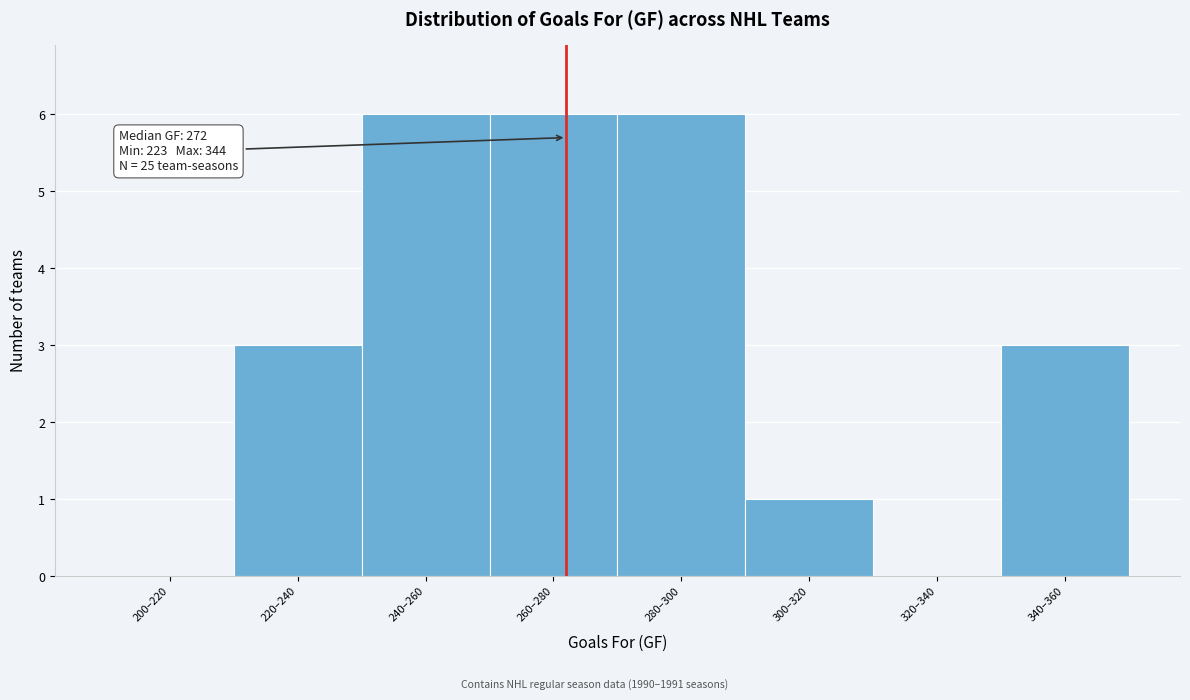

What is the maximum value shown in the chart?

6